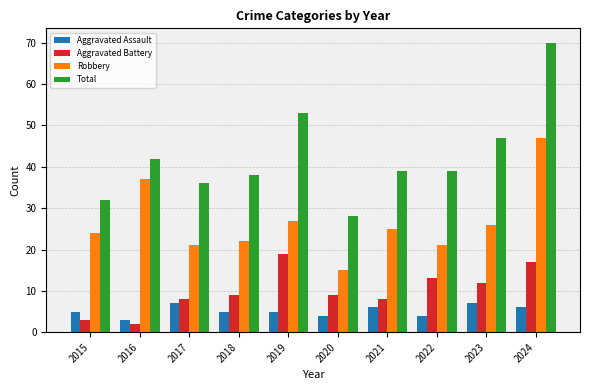

Count the number of data series in this chart.

4